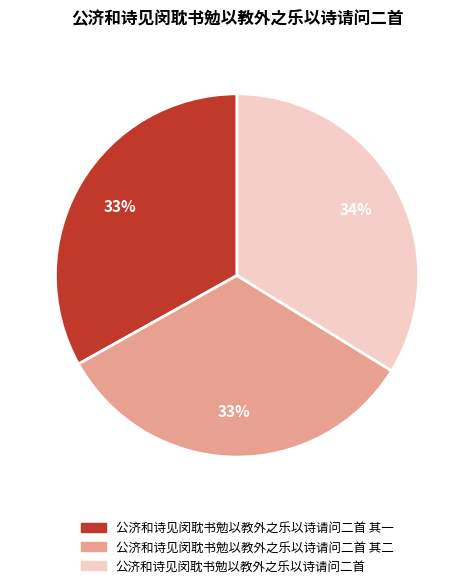

To the nearest percent, what is the average slice percentage?

33%